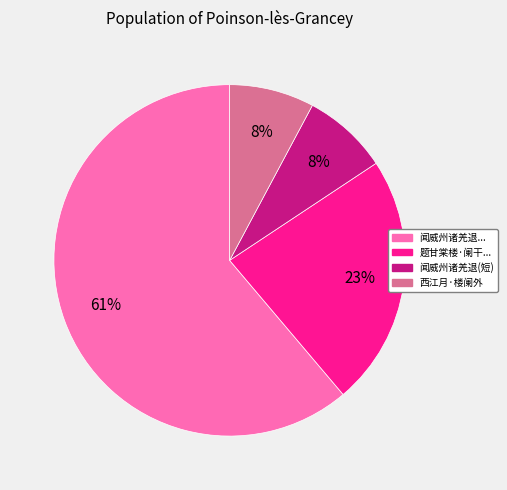

Does any single category account for the majority?

Yes